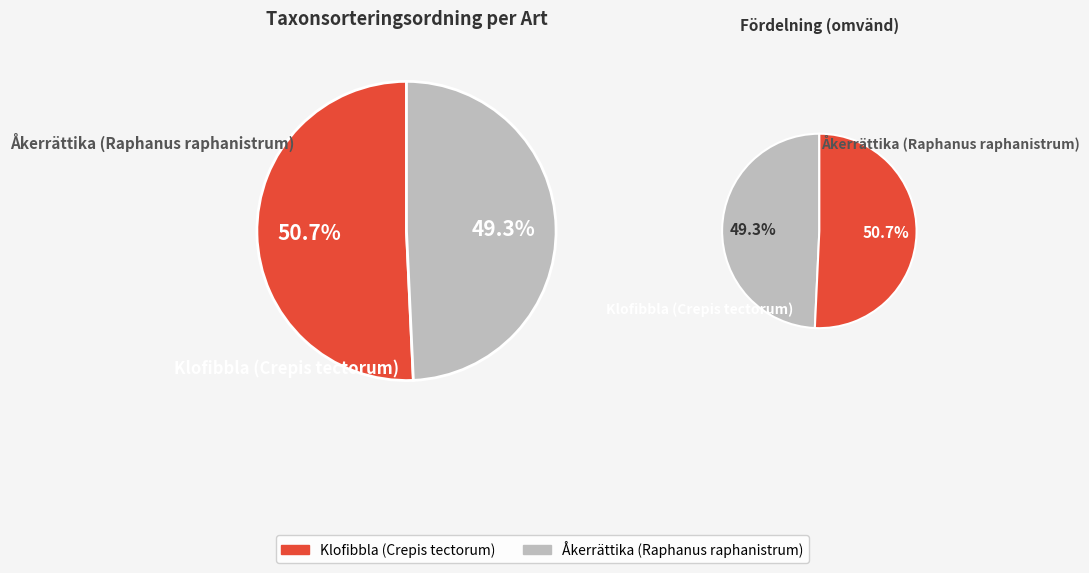

To the nearest percent, what is the average slice percentage?

50%